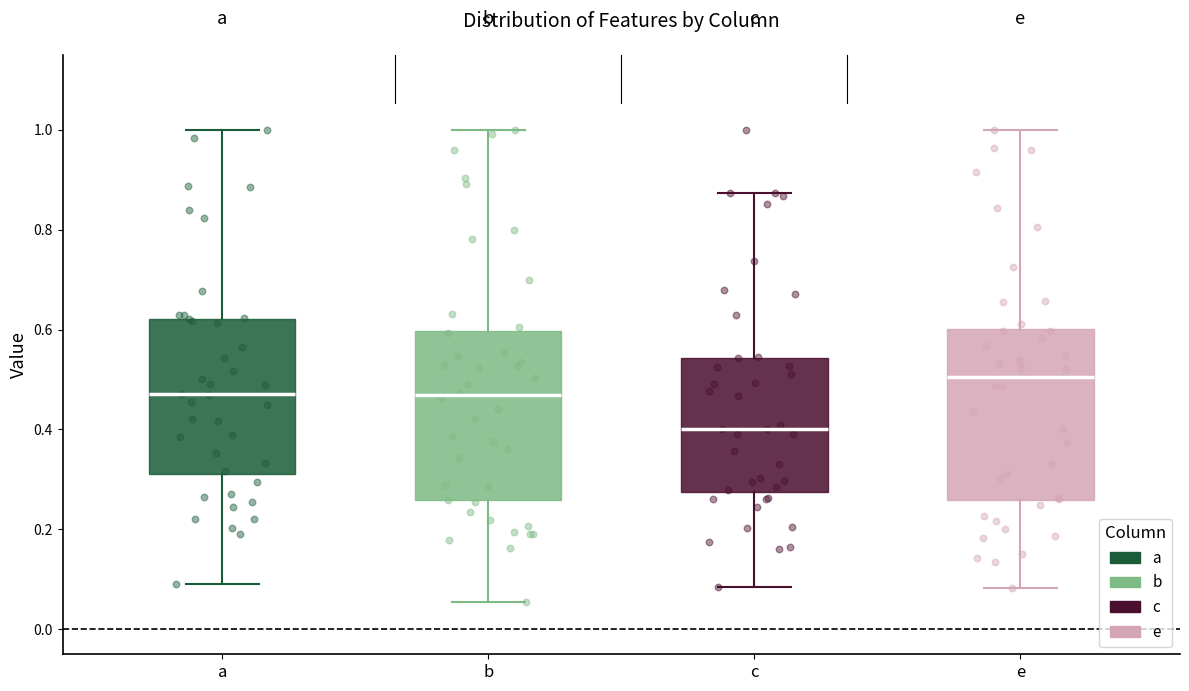

Reading left to right, read every box against the y-axis: the position of its median line, the range the box covers, and the ends of its whiskers. The values are not printed on the chart, so give them approximately, as read against the axis.

a: median 0.48, box 0.32 to 0.62, whiskers 0.08 to 1.00
b: median 0.46, box 0.26 to 0.60, whiskers 0.06 to 1.00
c: median 0.40, box 0.28 to 0.54, whiskers 0.08 to 0.88
e: median 0.50, box 0.26 to 0.60, whiskers 0.08 to 1.00